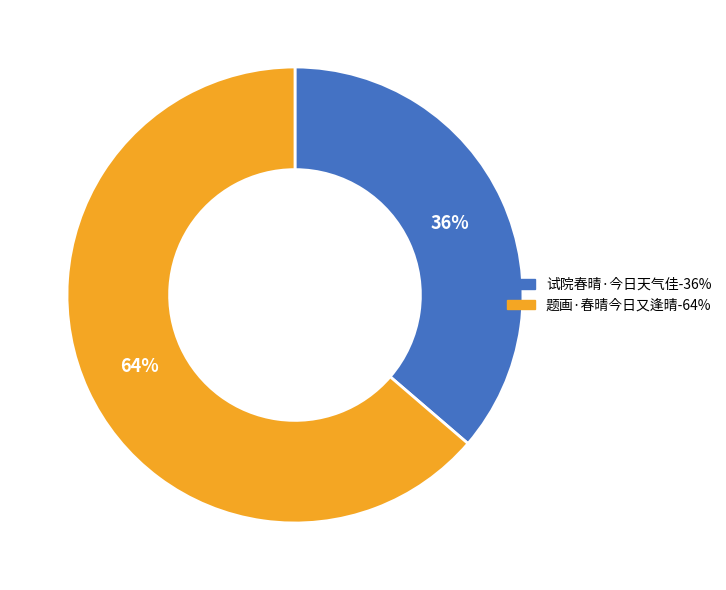

Is the sum of 题画·春晴今日又逢晴 and 试院春晴·今日天气佳 greater than half?

Yes